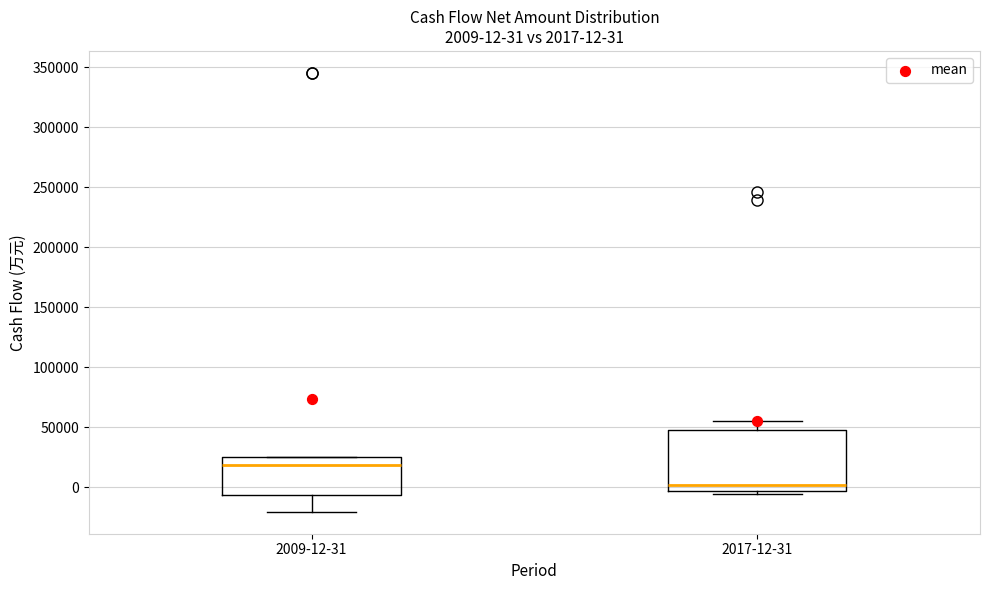

Which box is the tallest, from its lower edge to its upper edge?

2017-12-31